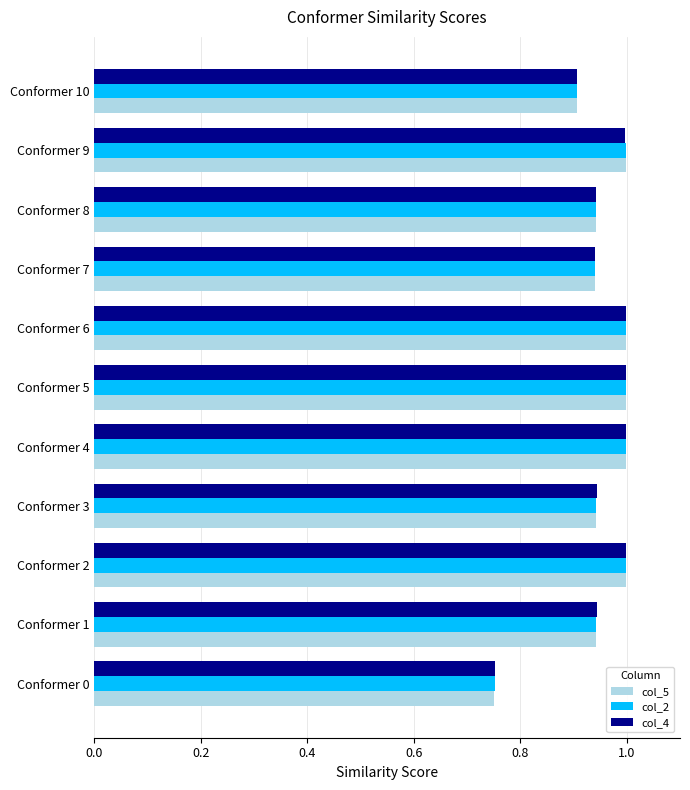

At how many categories does at least one series exceed 0?

11